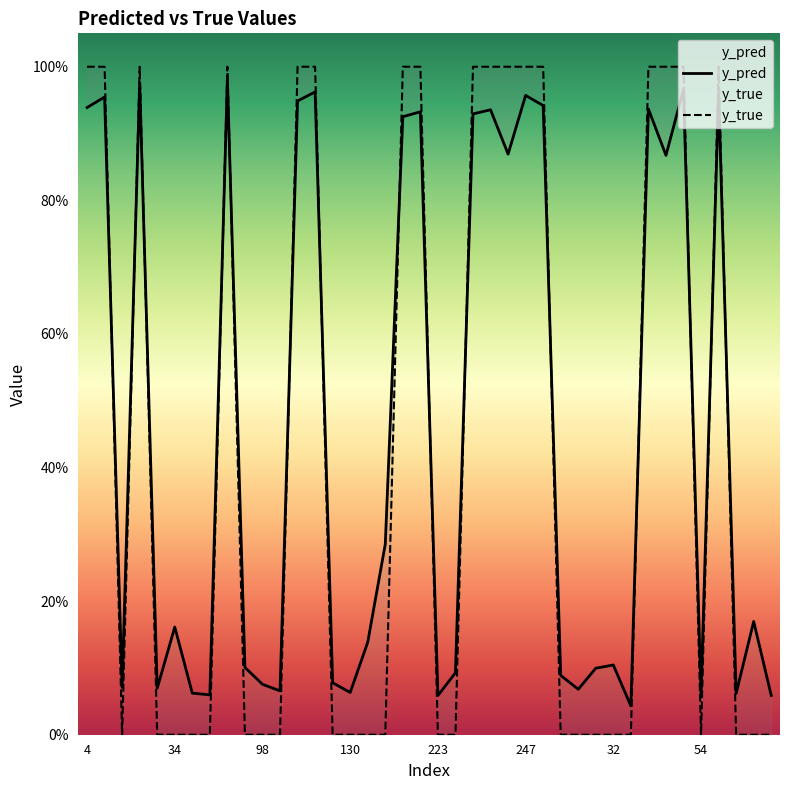

Is this an area chart (filled region under the line)?

No